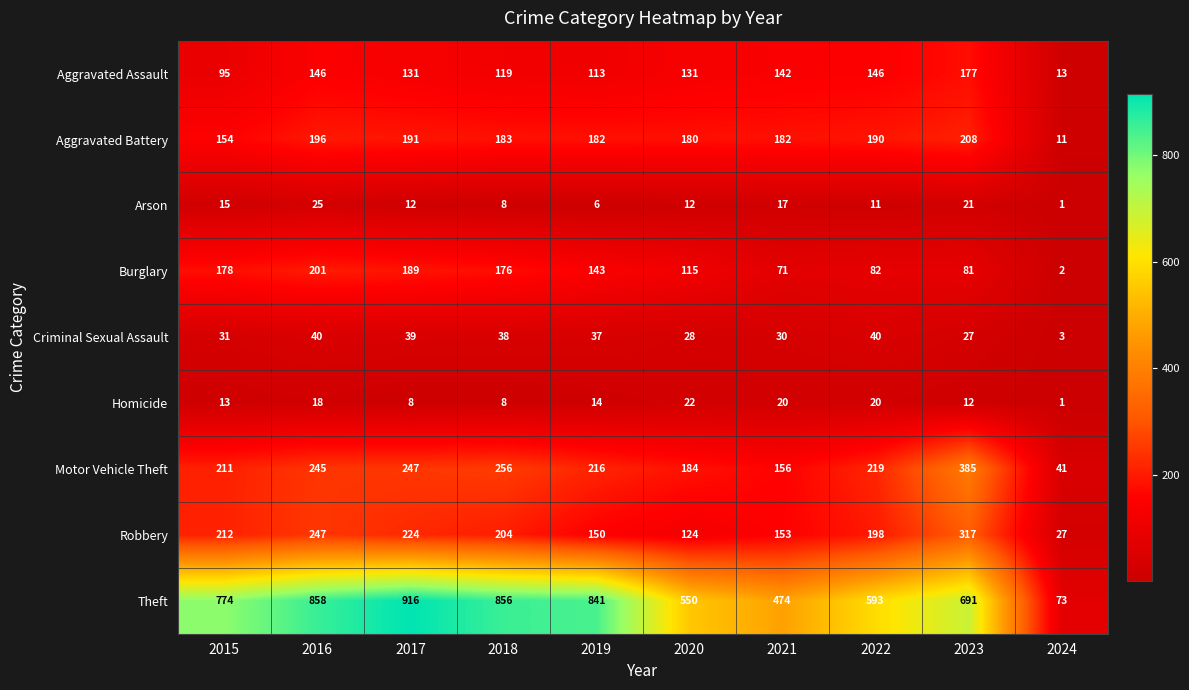

Which series has the largest range (max minus min)?

Theft